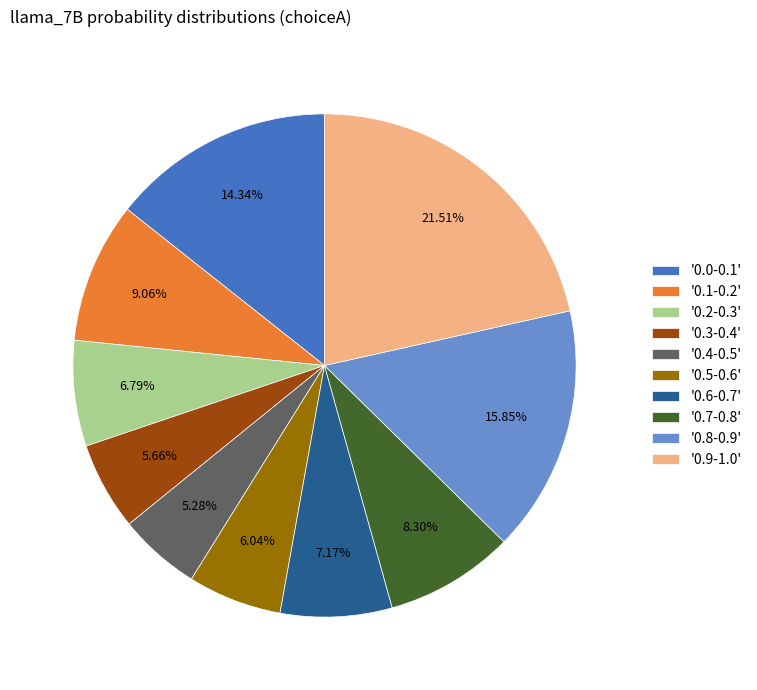

Is the sum of '0.1-0.2' and '0.0-0.1' greater than half?

No